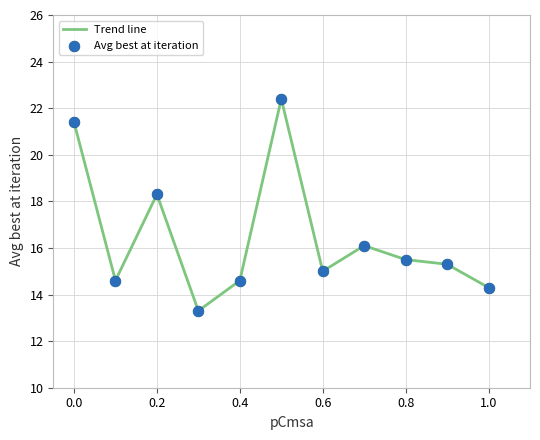

What is the greatest value displayed?

22.4